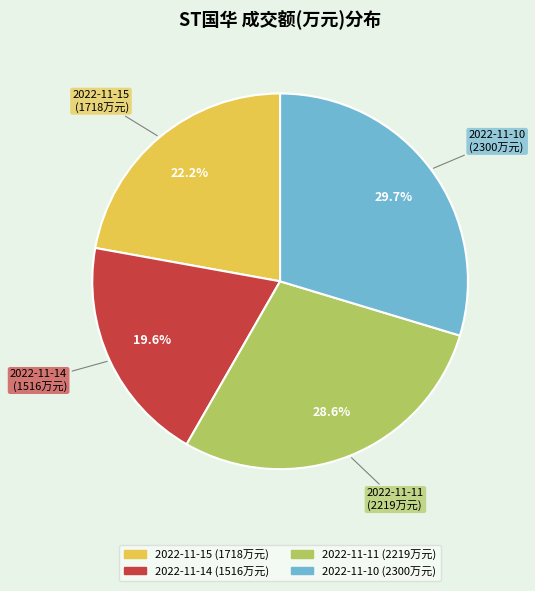

Count the number of slices in the pie.

4